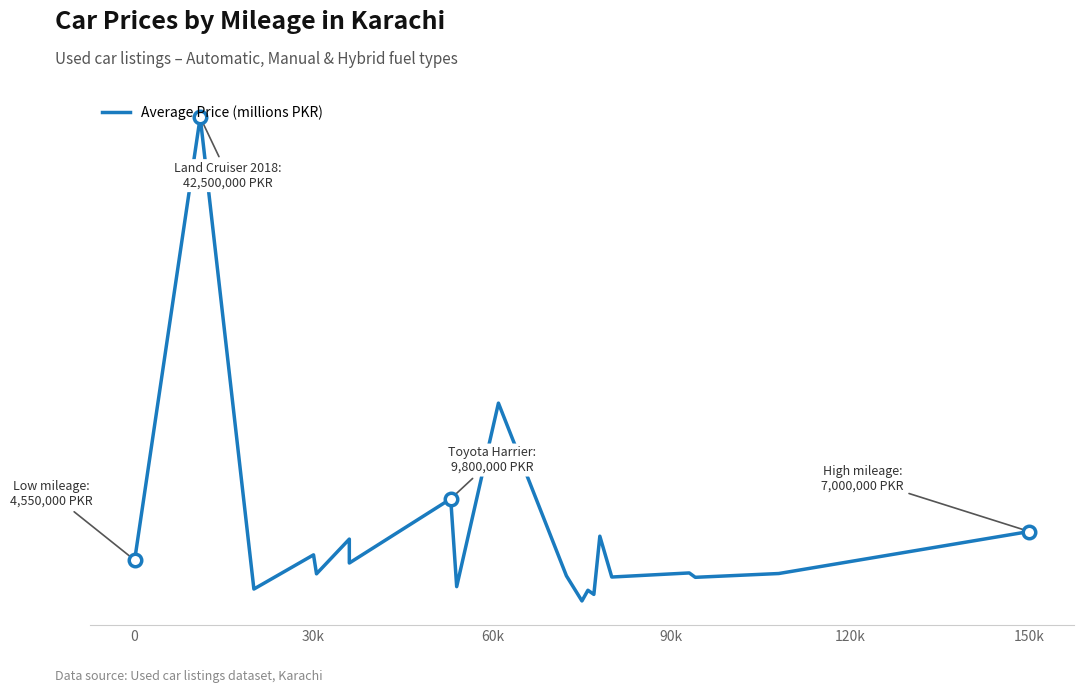

Count the number of data series in this chart.

1